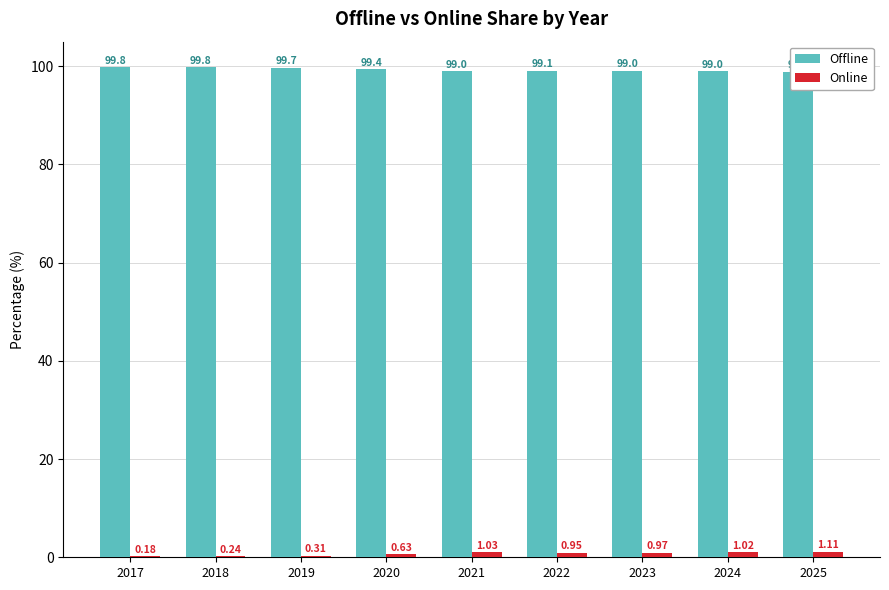

Count the number of data series in this chart.

2